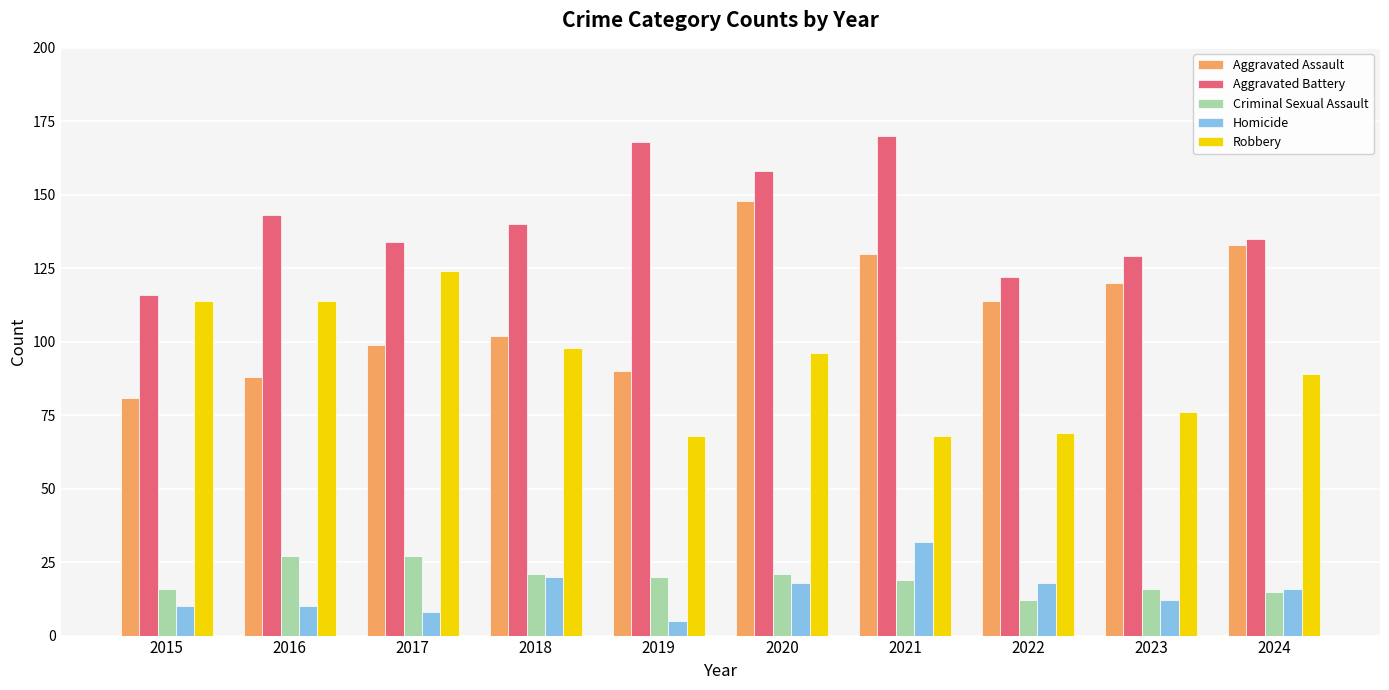

Are the bars horizontal?

No